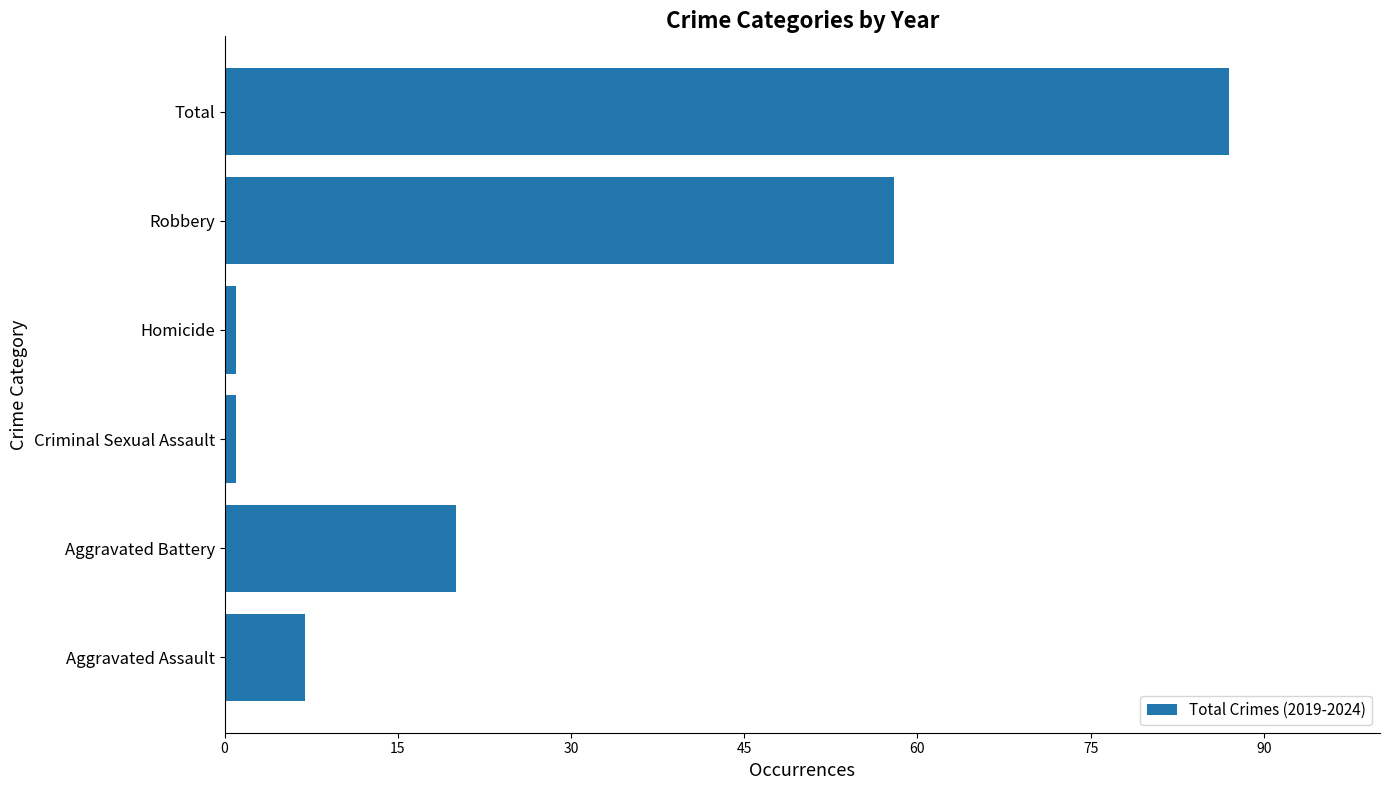

What is the sum of all values?

174